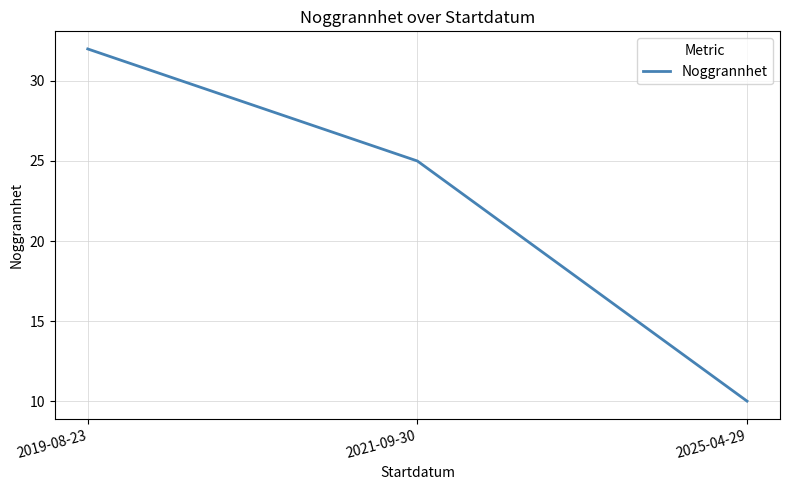

How many values are between 10 and 32?

3